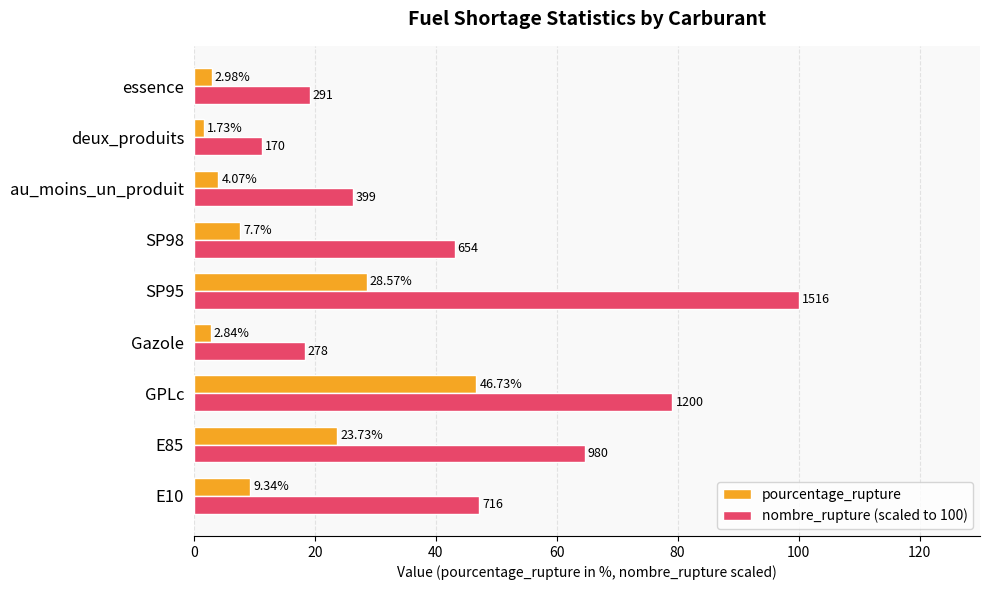

Which category has the lowest value in the nombre_rupture (scaled to 100) series?

deux_produits